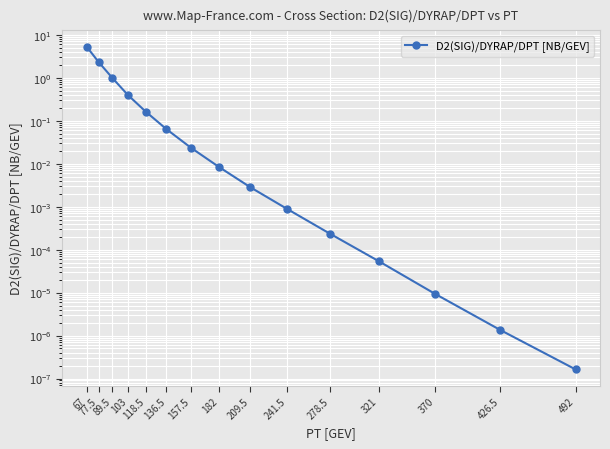

How many categories are shown in the chart?

15